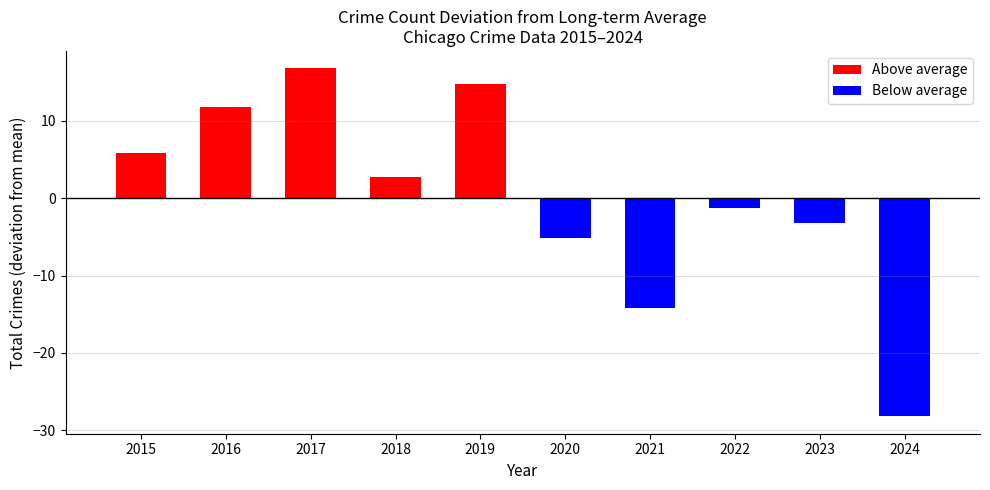

List the labels in order of value, smallest first.

2024, 2020, 2021, 2023, 2022, 2018, 2017, 2019, 2015, 2016